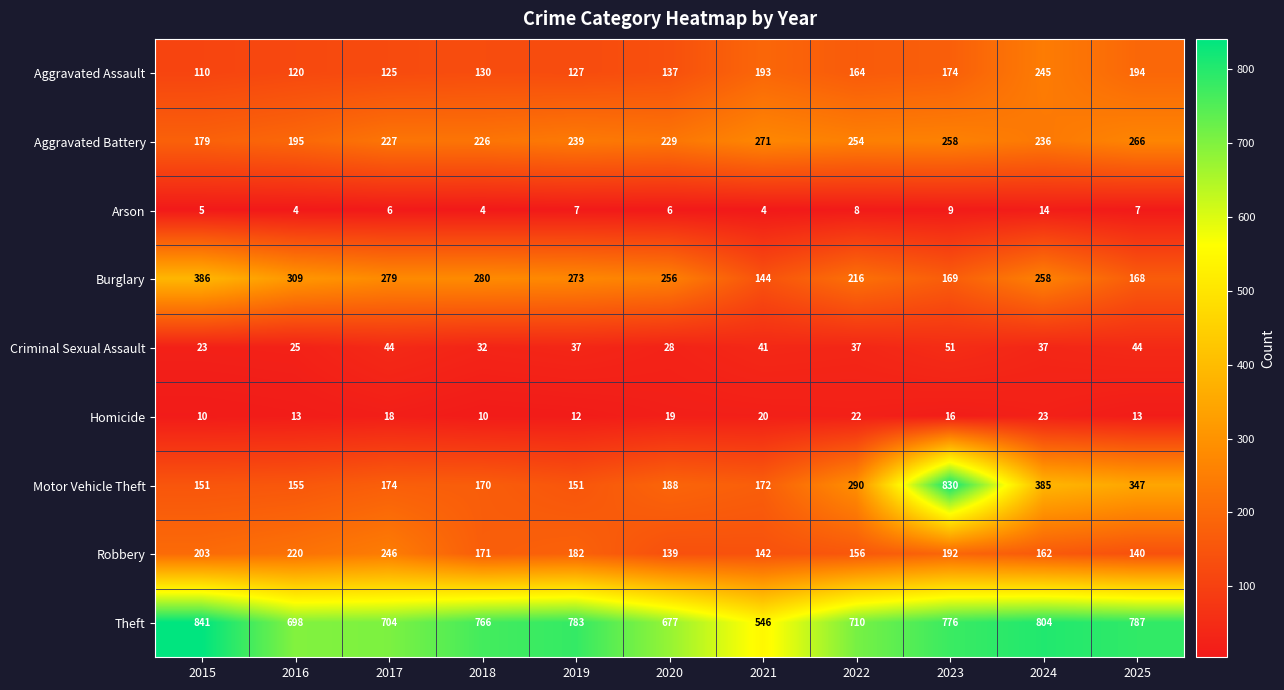

How many categories are shown in the chart?

11